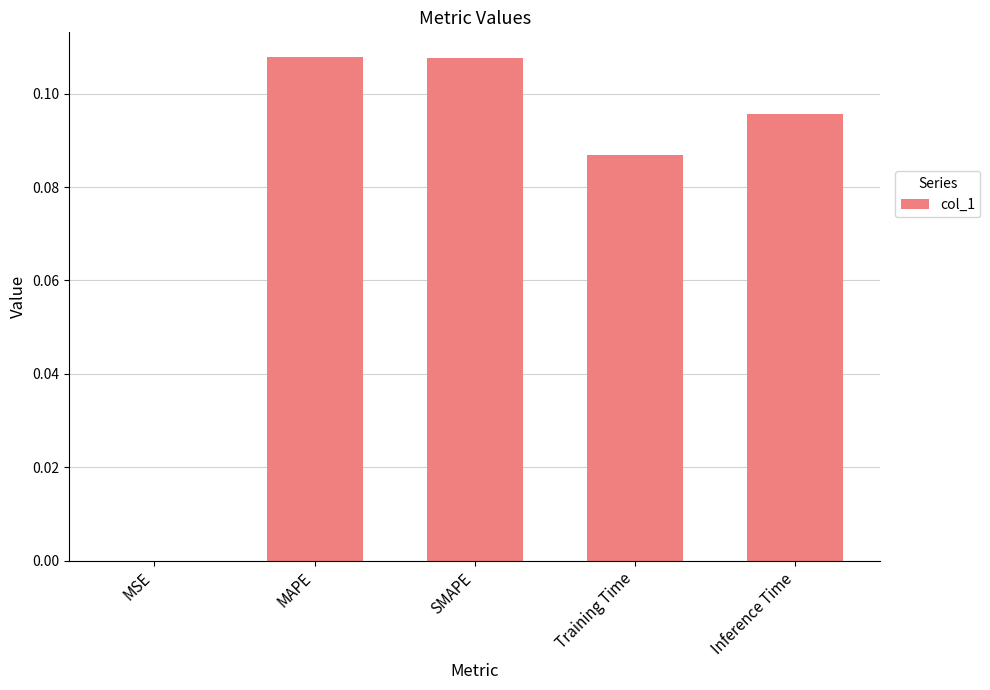

True or false: the data shows 0.0 at MSE.

True